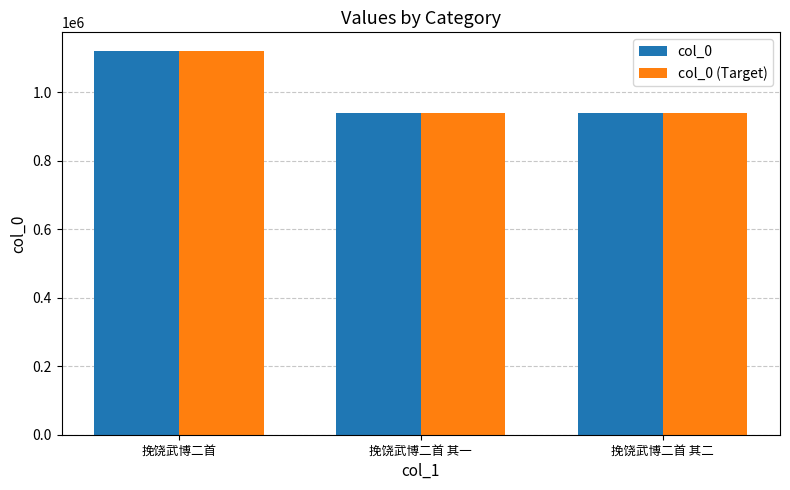

Is the value of col_0 at 挽饶武博二首 其二 greater than the value of col_0 (Target) at 挽饶武博二首?

No